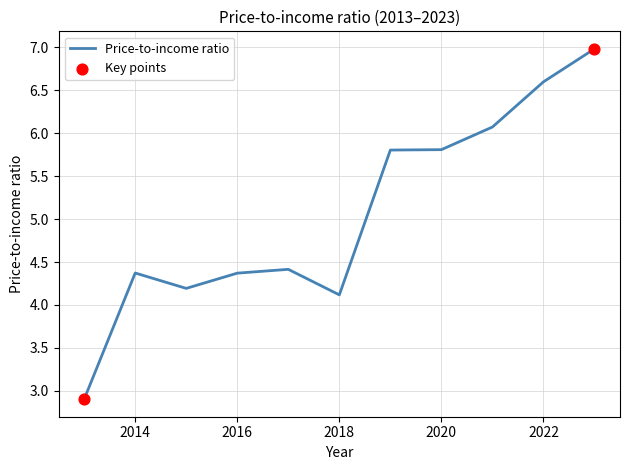

What is the maximum value shown in the chart?

7.0